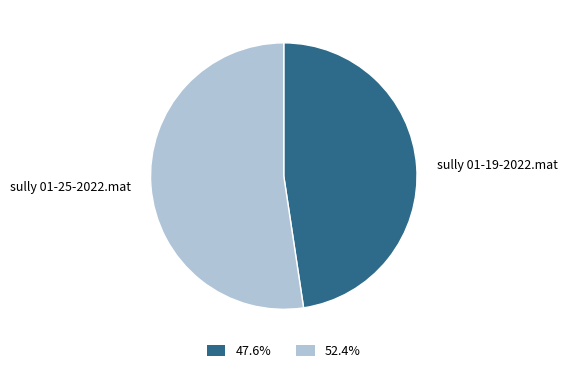

Is it true that sully 01-25-2022.mat is 42% of the pie?

False